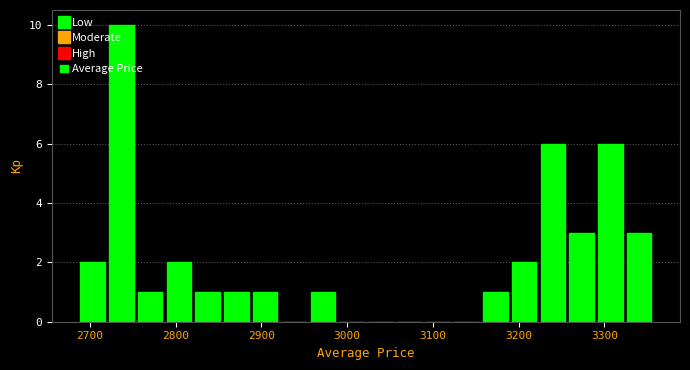

Read against the x-axis, roughly where is the centre of the tallest bar?

2740